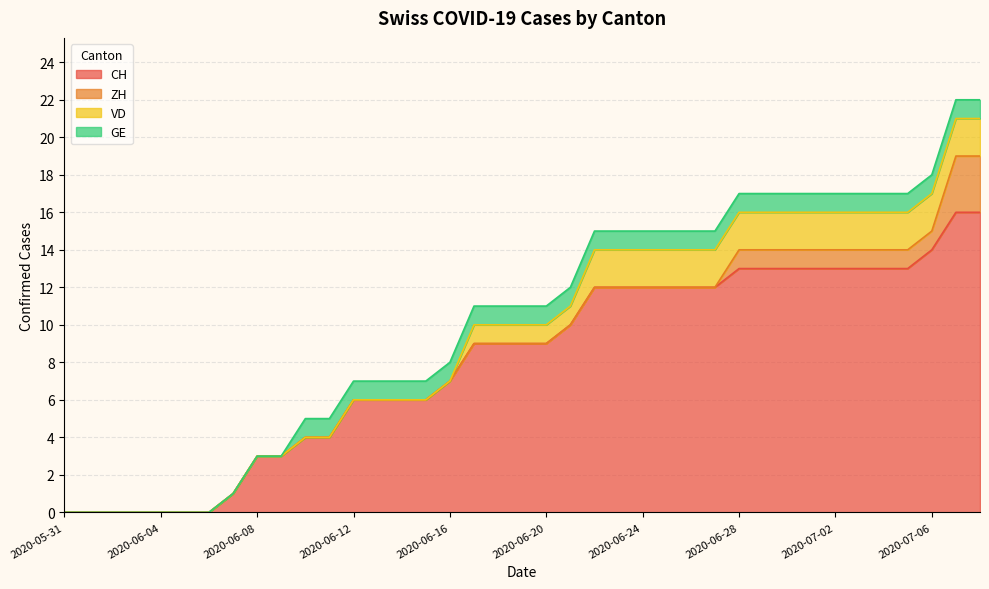

True or false: VD and CH intersect in this chart.

False